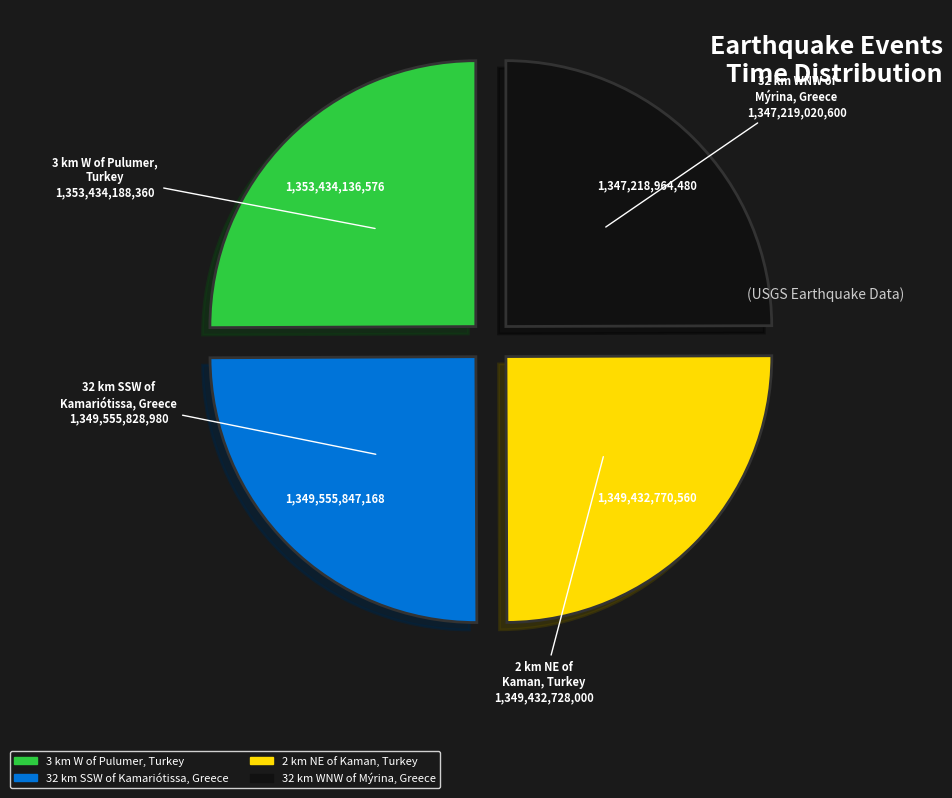

True or false: 2 km NE of Kaman, Turkey accounts for 25% of the total.

True